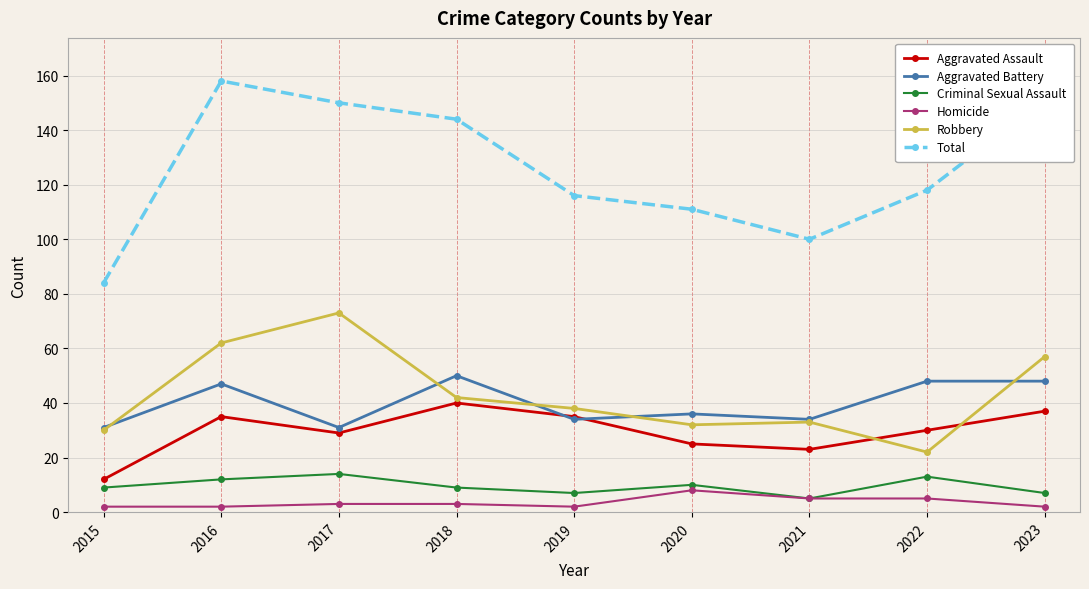

True or false: Aggravated Battery and Homicide intersect in this chart.

False